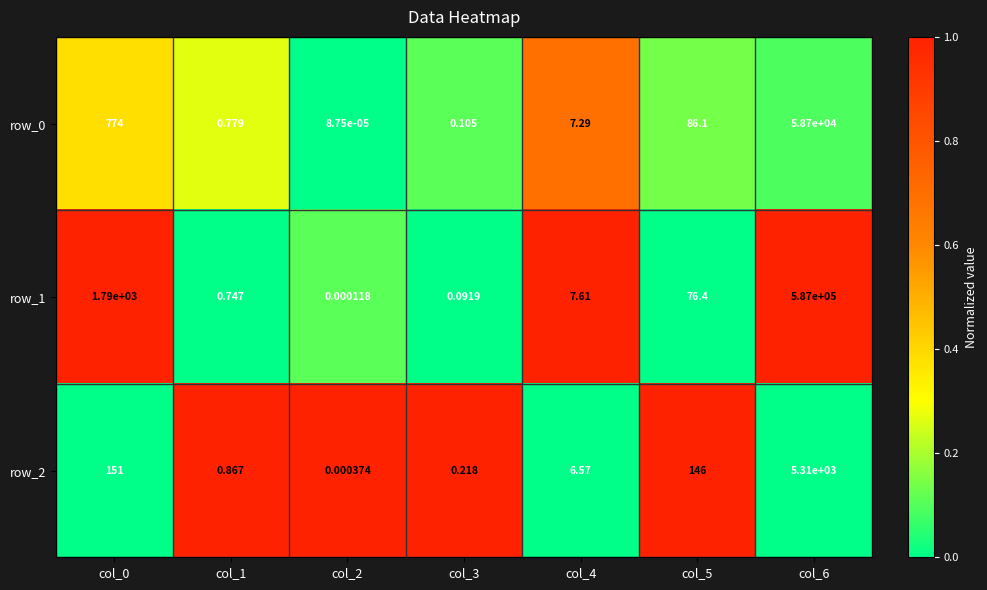

Count the number of data series in this chart.

3